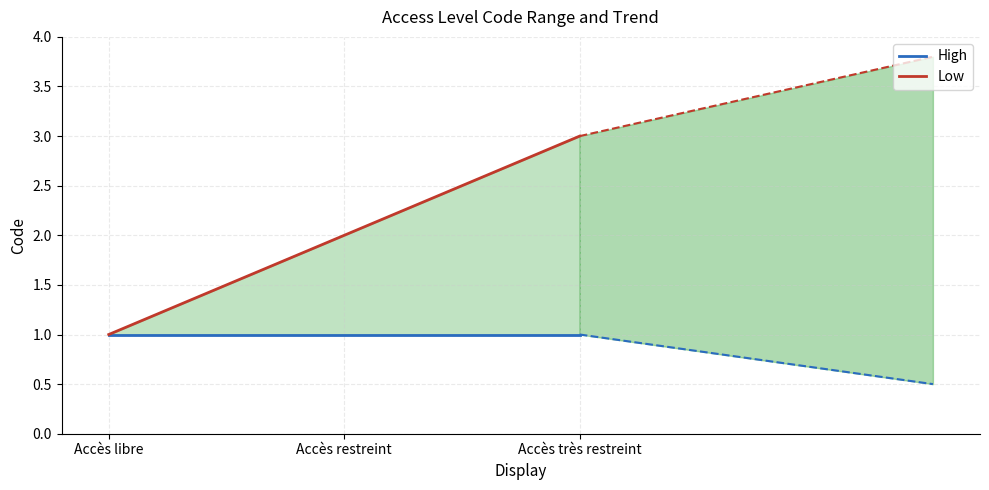

What is the value of the Low point at the 3rd from the left?

3